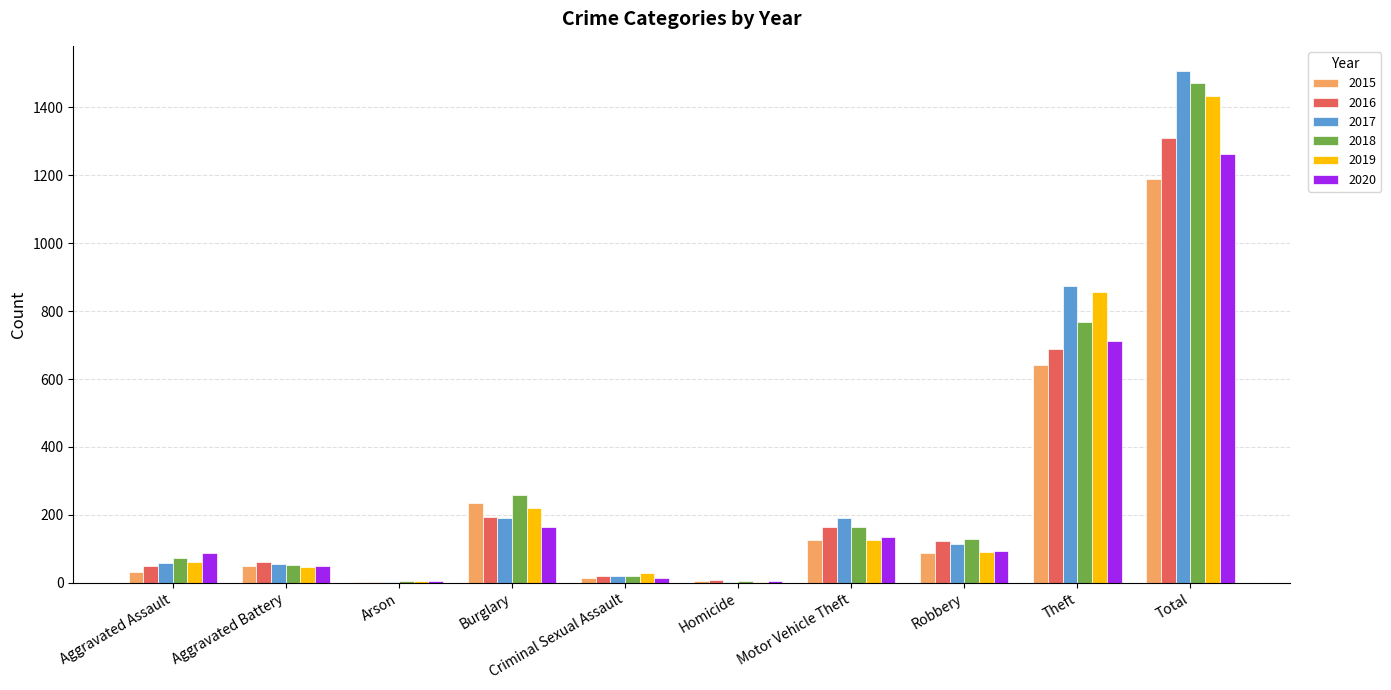

What is the maximum value shown in the chart?

1506